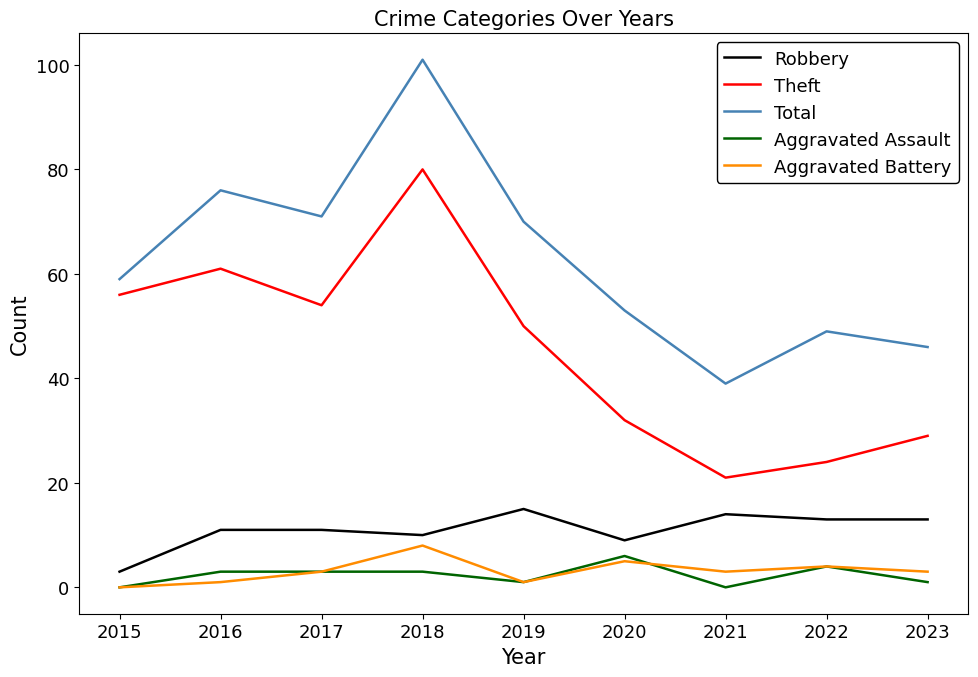

Which series has the widest spread of values?

Total